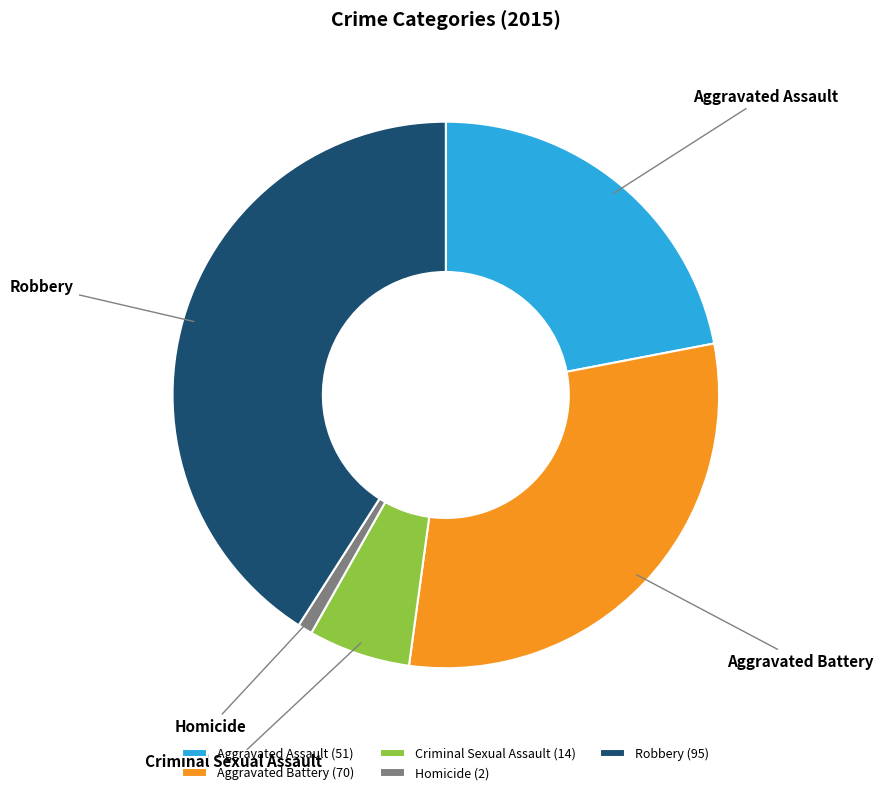

True or false: Robbery accounts for 32% of the total.

False